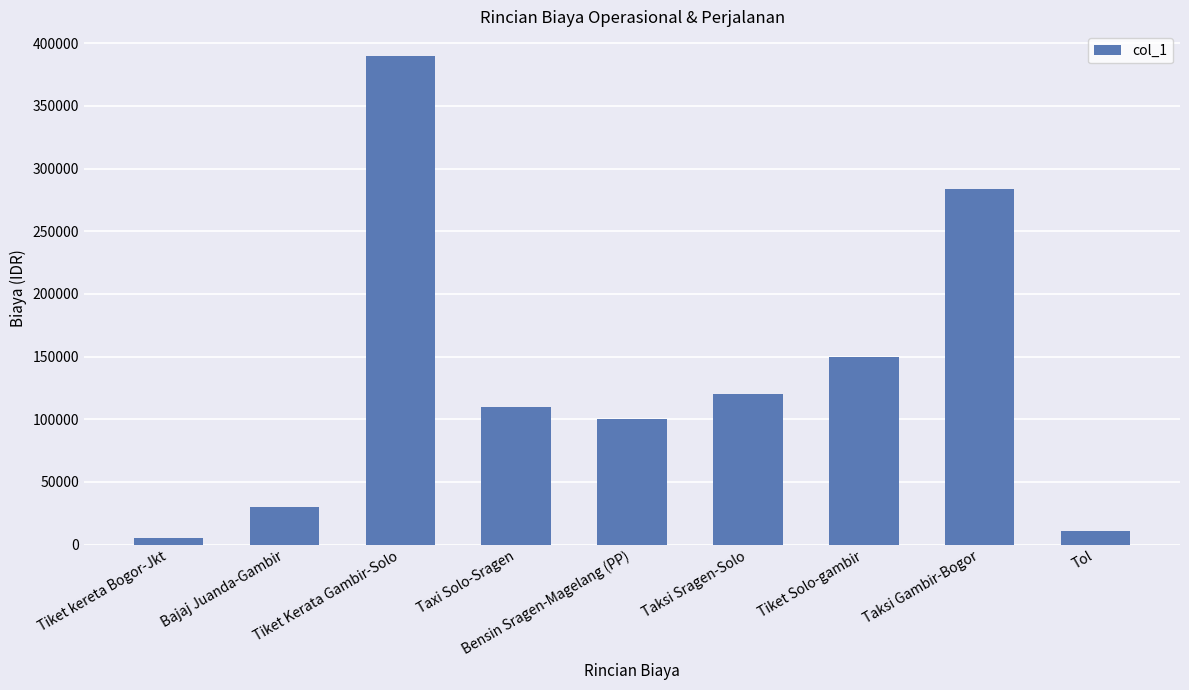

What is the sum of the values at Tiket kereta Bogor-Jkt and Taxi Solo-Sragen?

115000